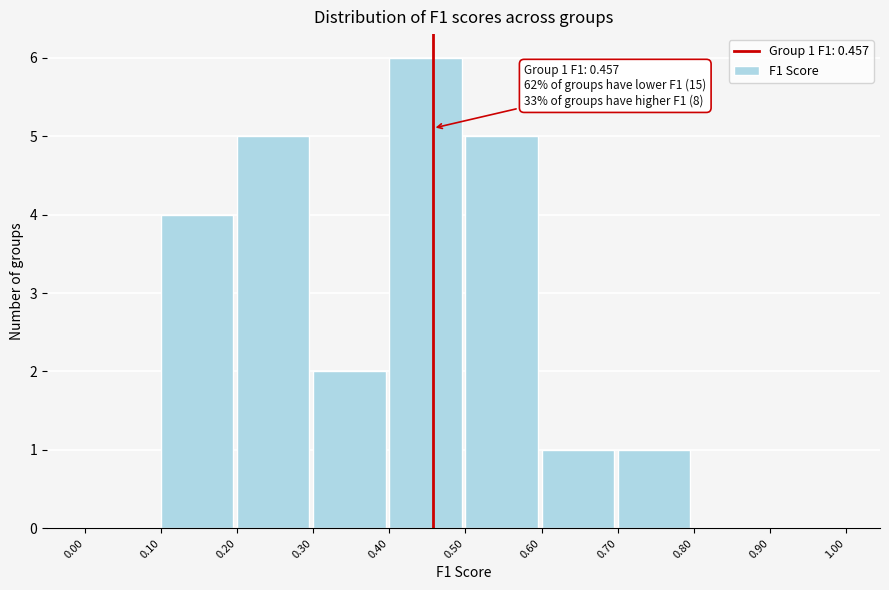

Which range on the x-axis has the tallest bar?

0.40 to 0.50